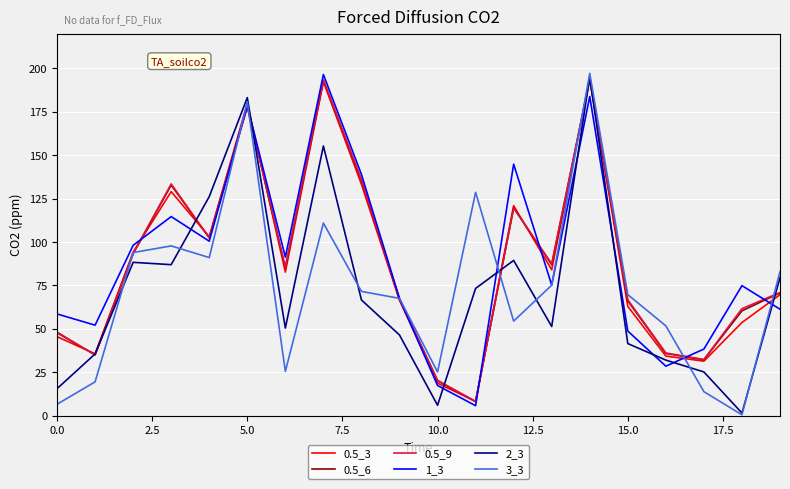

After their last crossing, which series has the higher values: 2_3 or 1_3?

2_3